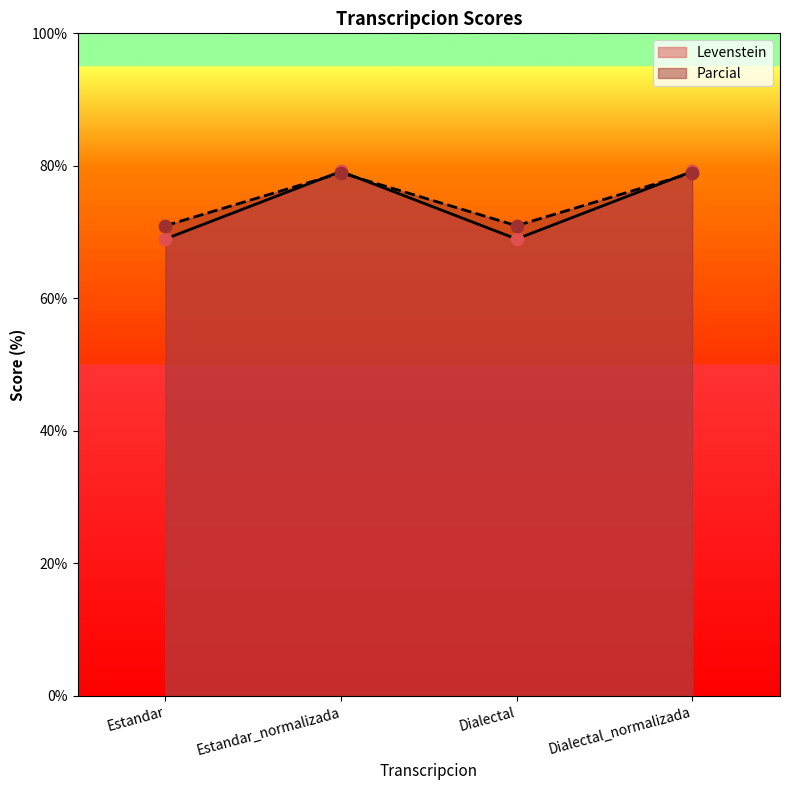

At how many categories does at least one series exceed 76?

2